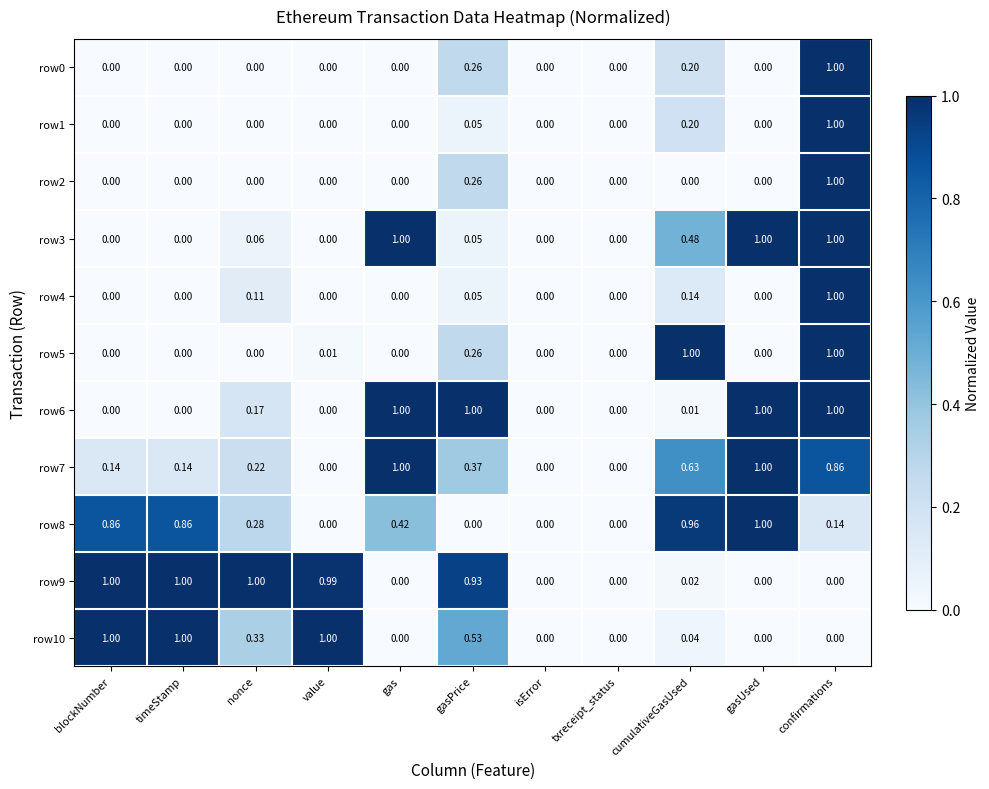

Is the value of row0 at confirmations greater than the value of row1 at gas?

Yes